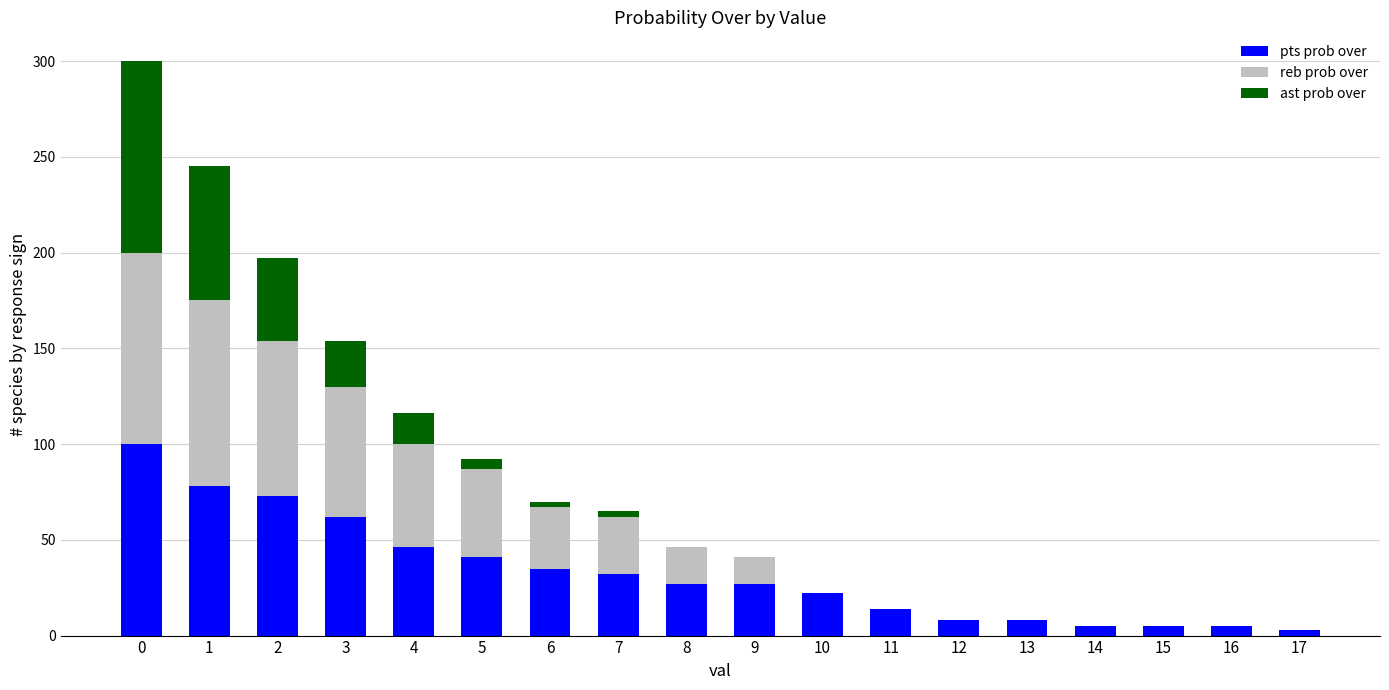

Does the chart contain stacked bars?

Yes